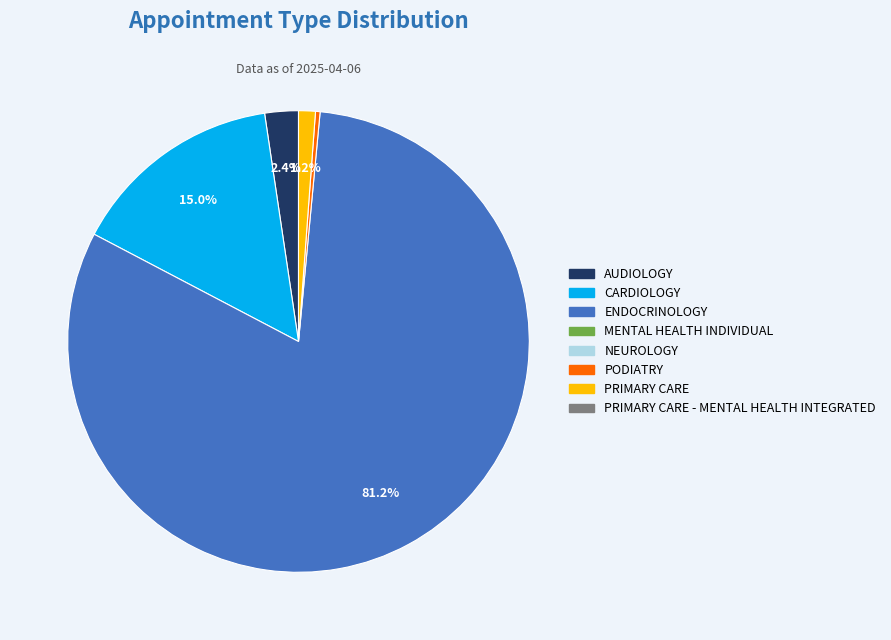

Does any single category account for the majority?

Yes